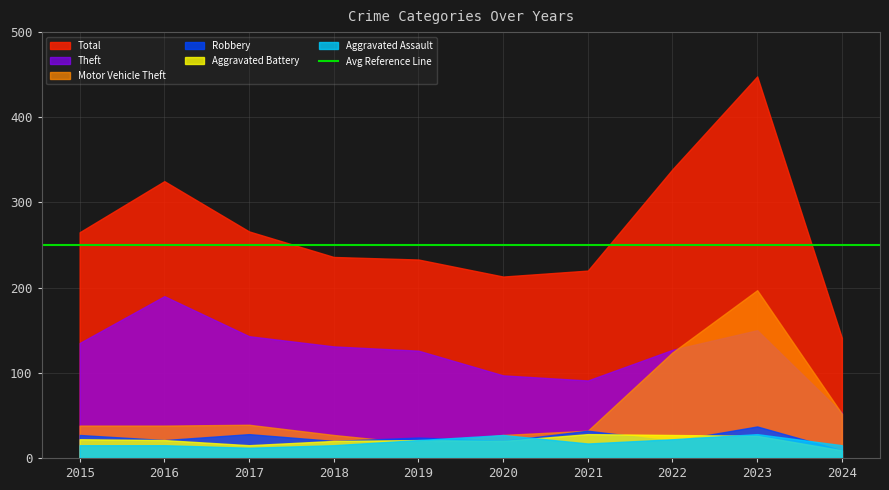

Rank the series by their maximum value, from lowest to highest.

Aggravated Battery, Aggravated Assault, Robbery, Theft, Motor Vehicle Theft, Total